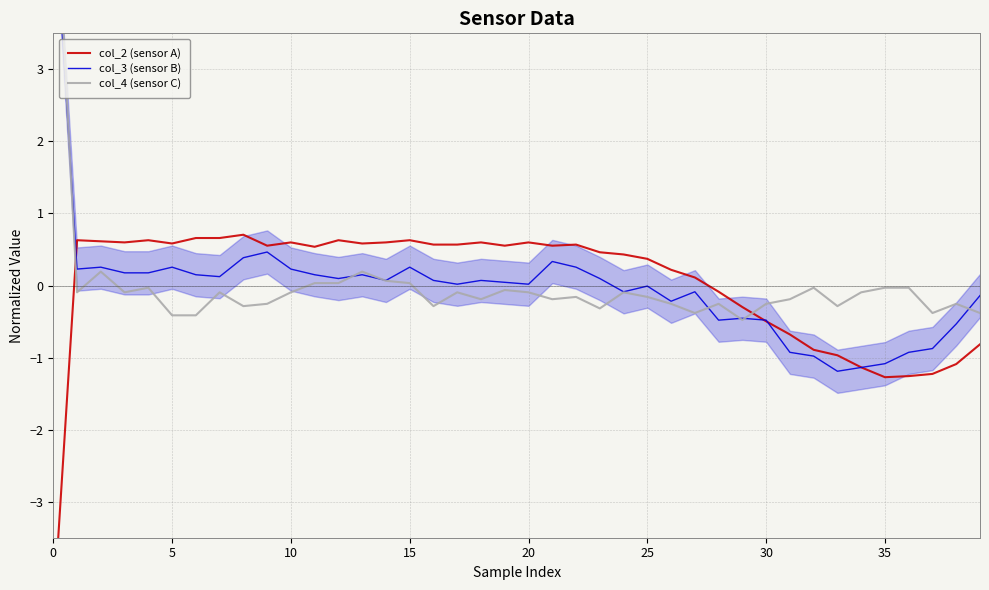

What is the label of the 17th point from the right?

23